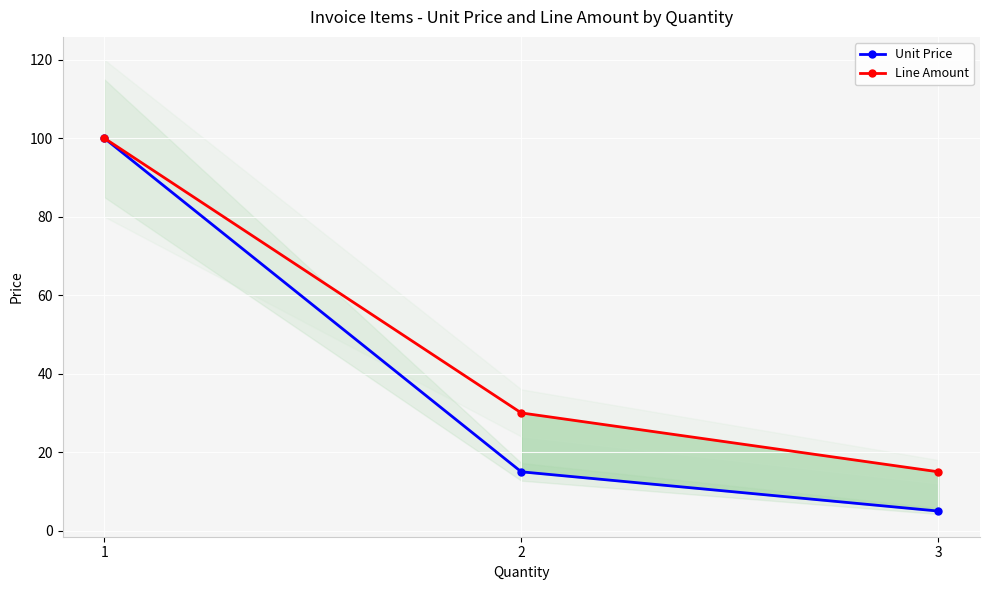

List the labels in order of Unit Price value, largest first.

1, 2, 3